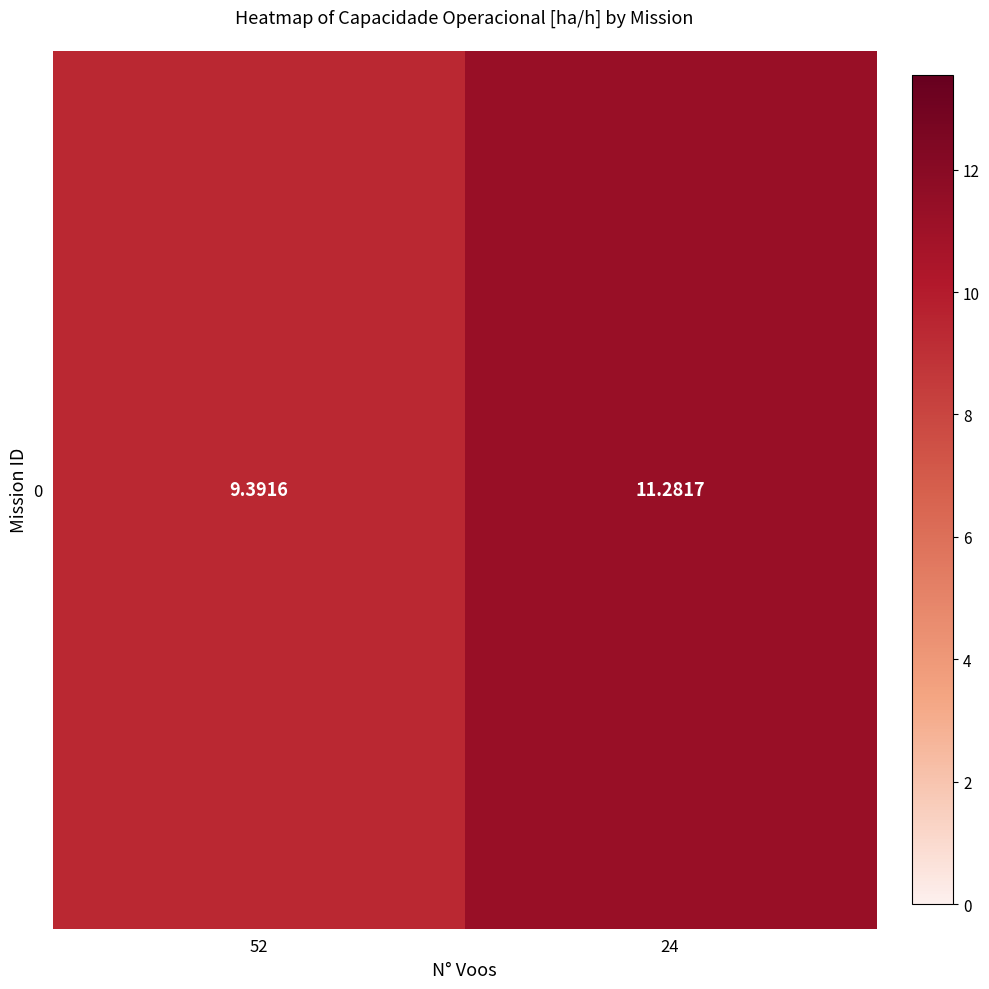

Approximately how many times larger is the value at 24 compared to 52?

1.2